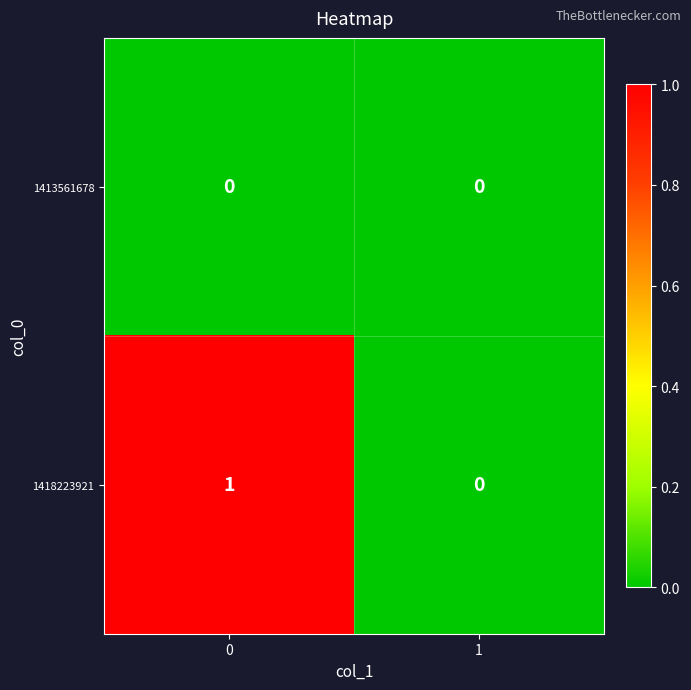

What is the difference between the highest and lowest values at 0?

1